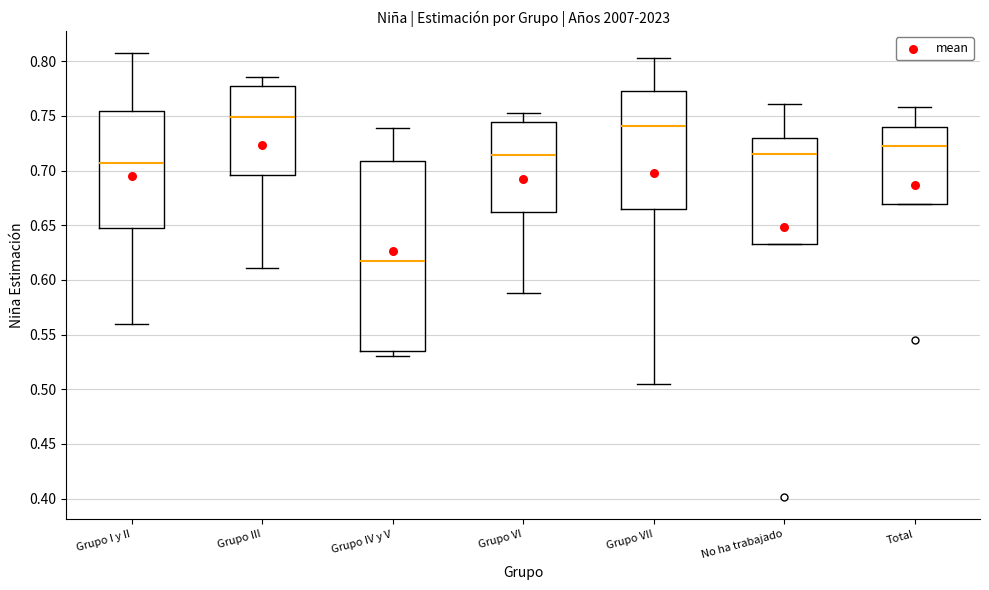

Reading left to right, read every box against the y-axis: the position of its median line, the range the box covers, and the ends of its whiskers. The values are not printed on the chart, so give them approximately, as read against the axis.

Grupo I y II: median 0.705, box 0.645 to 0.755, whiskers 0.560 to 0.810
Grupo III: median 0.750, box 0.695 to 0.775, whiskers 0.610 to 0.785
Grupo IV y V: median 0.620, box 0.535 to 0.710, whiskers 0.530 to 0.740
Grupo VI: median 0.715, box 0.660 to 0.745, whiskers 0.590 to 0.755
Grupo VII: median 0.740, box 0.665 to 0.775, whiskers 0.505 to 0.805
No ha trabajado: median 0.715, box 0.635 to 0.730, whiskers 0.635 to 0.760
Total: median 0.720, box 0.670 to 0.740, whiskers 0.670 to 0.760